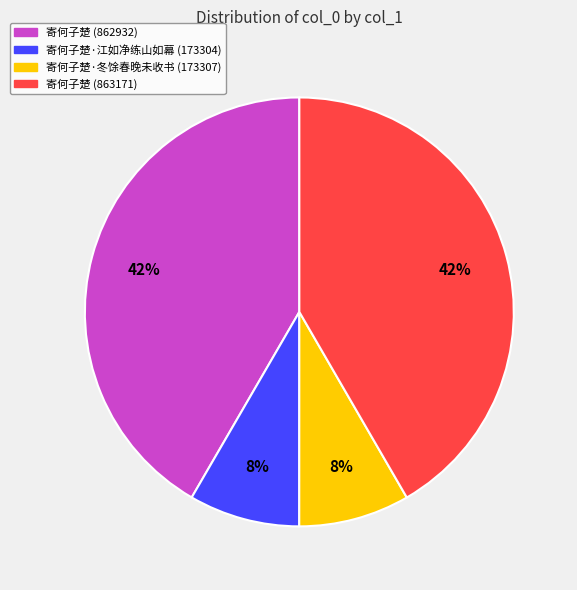

To the nearest percent, what is the average slice percentage?

25%